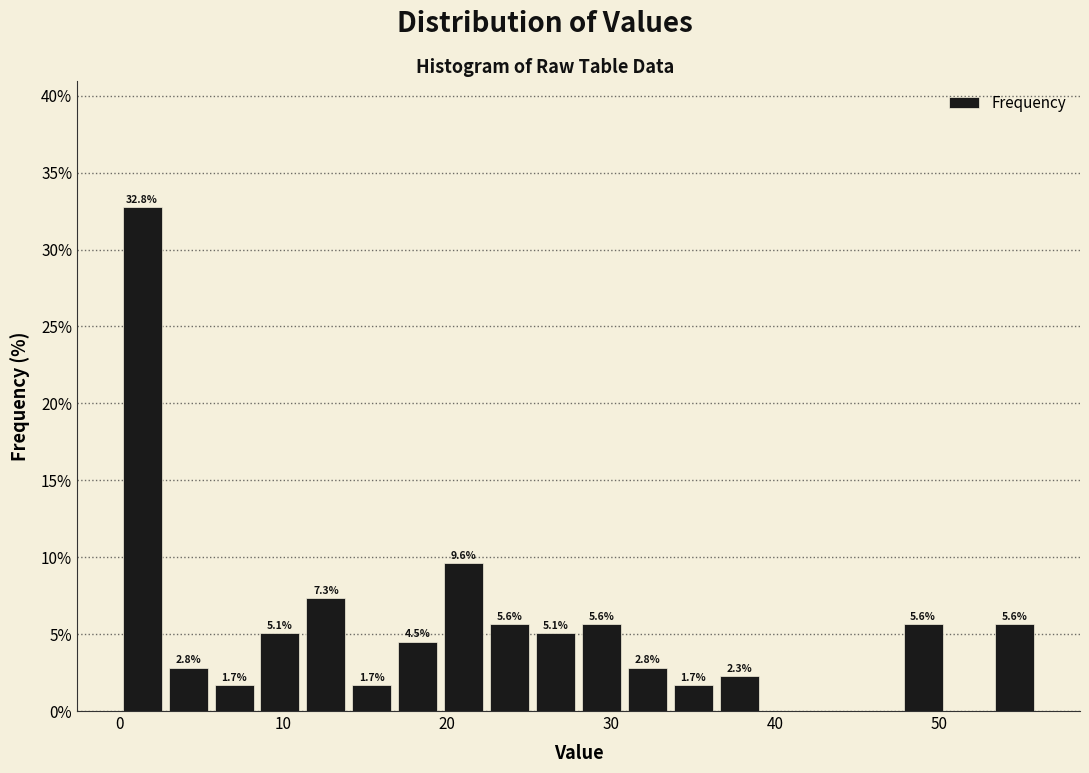

Read against the x-axis, roughly where is the centre of the tallest bar?

1